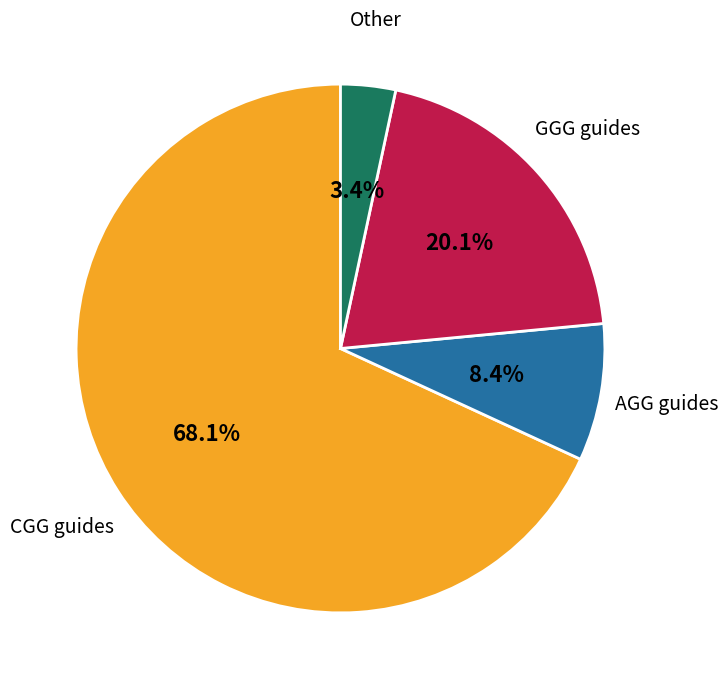

Rank the categories by value from highest to lowest.

CGG guides, GGG guides, AGG guides, Other